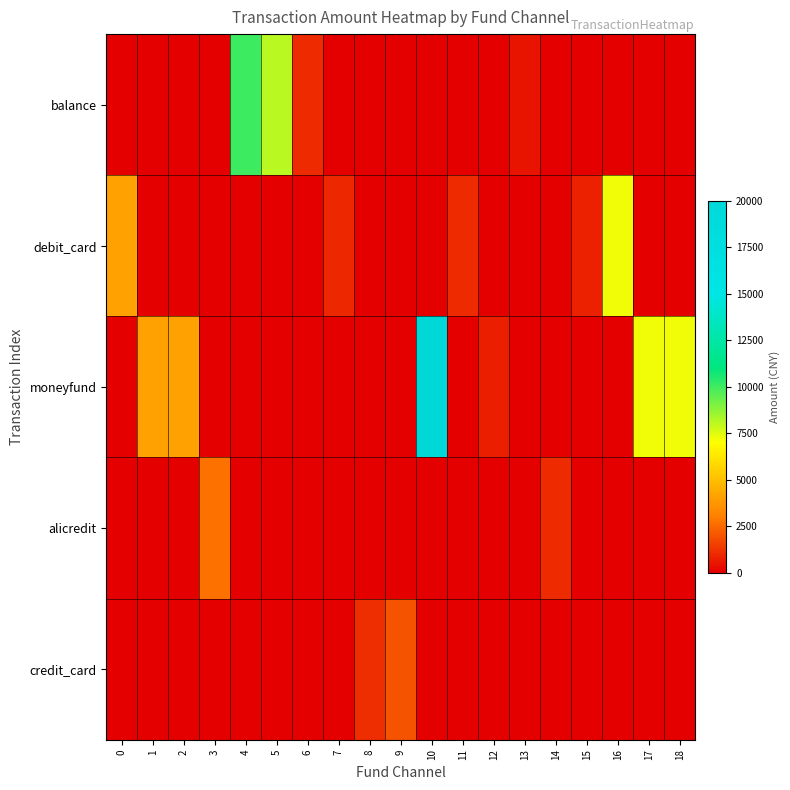

Reading right to left, extract all data points from this chart.

balance: 18=0.0	17=0.0	16=0.0	15=0.0	14=0.0	13=500.0	12=0.0	11=0.0	10=0.0	9=0.0	8=0.0	7=0.0	6=1080.0	5=8100.0	4=10000.0	3=0.0	2=0.0	1=0.0	0=0.0
debit_card: 18=0.0	17=0.0	16=7200.0	15=853.0	14=0.0	13=0.0	12=0.0	11=1062.8	10=0.0	9=0.0	8=0.0	7=1000.0	6=0.0	5=0.0	4=0.0	3=0.0	2=0.0	1=0.0	0=4100.0
moneyfund: 18=7200.0	17=7200.0	16=0.0	15=0.0	14=0.0	13=0.0	12=770.0	11=0.0	10=20000.0	9=0.0	8=0.0	7=0.0	6=0.0	5=0.0	4=0.0	3=0.0	2=4100.0	1=4100.0	0=0.0
alicredit: 18=0.0	17=0.0	16=0.0	15=0.0	14=1054.0	13=0.0	12=0.0	11=0.0	10=0.0	9=0.0	8=0.0	7=0.0	6=0.0	5=0.0	4=0.0	3=2699.0	2=0.0	1=0.0	0=0.0
credit_card: 18=0.0	17=0.0	16=0.0	15=0.0	14=0.0	13=0.0	12=0.0	11=0.0	10=0.0	9=1960.0	8=1100.0	7=0.0	6=0.0	5=0.0	4=0.0	3=0.0	2=0.0	1=0.0	0=0.0